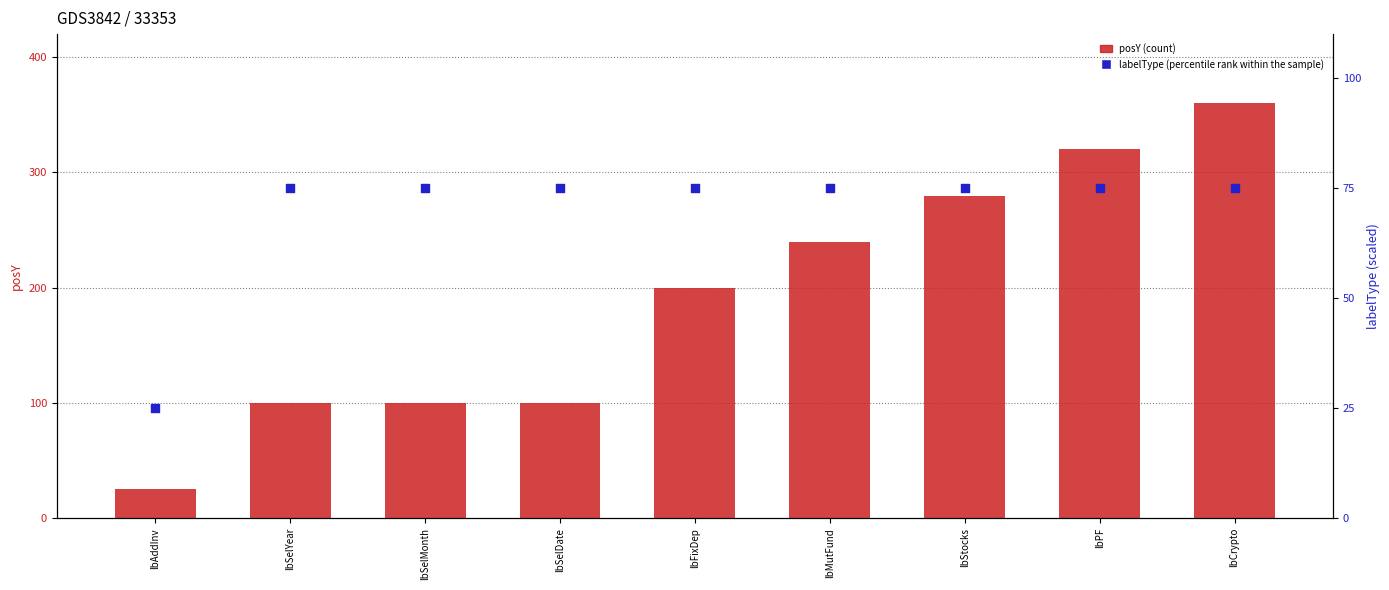

Is the value of posY (count) at lbSelDate greater than the value of labelType (percentile rank) at lbSelDate?

Yes